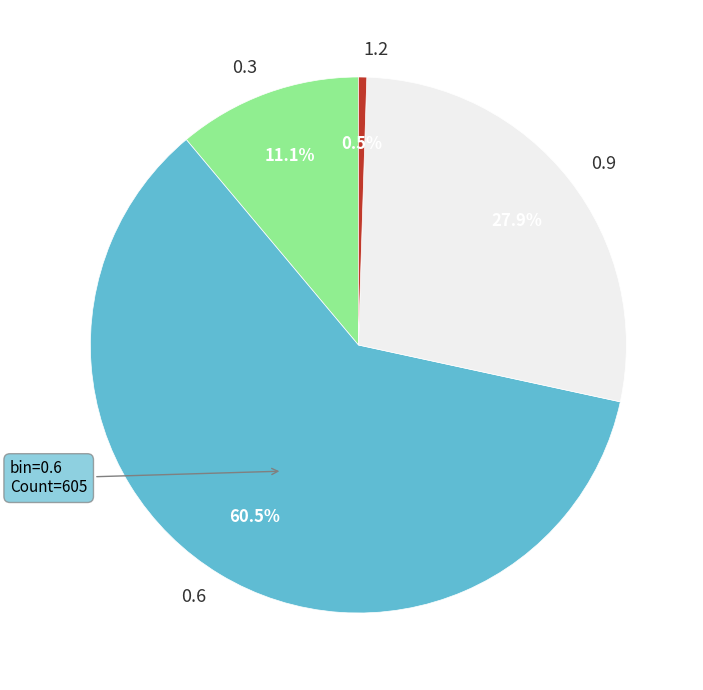

Which category has the biggest portion of the pie?

0.6